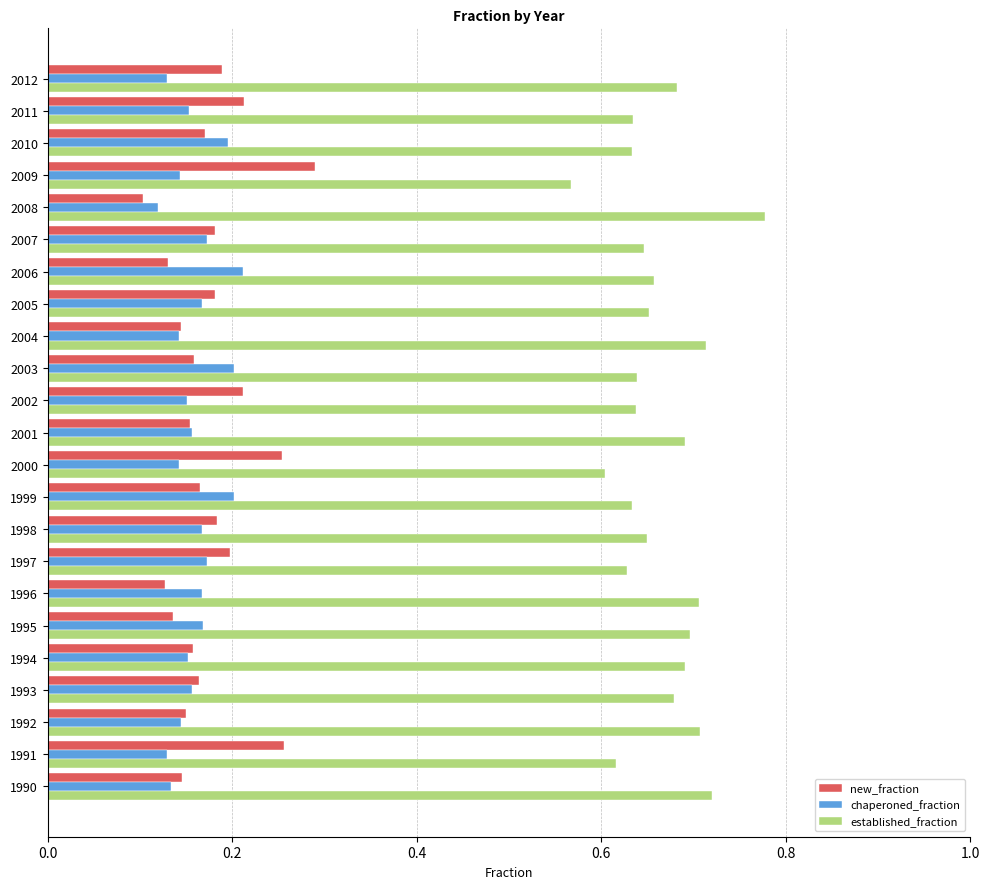

Rank the series by their maximum value, from lowest to highest.

chaperoned_fraction, new_fraction, established_fraction